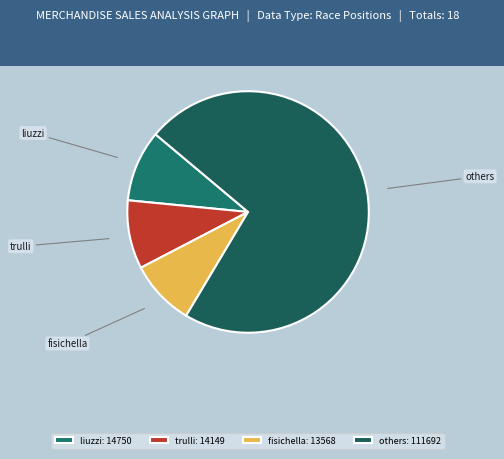

The liuzzi slice represents 10% of the pie. True or false?

True